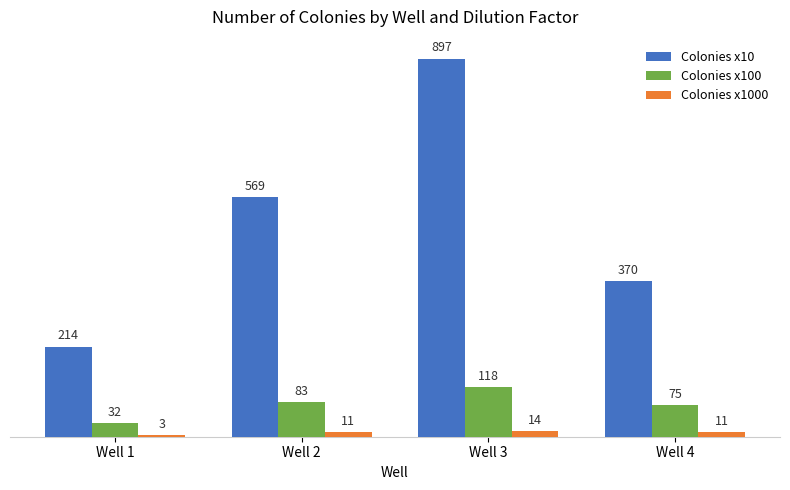

What is the difference between the second highest and minimum values in the Colonies x1000 series?

8